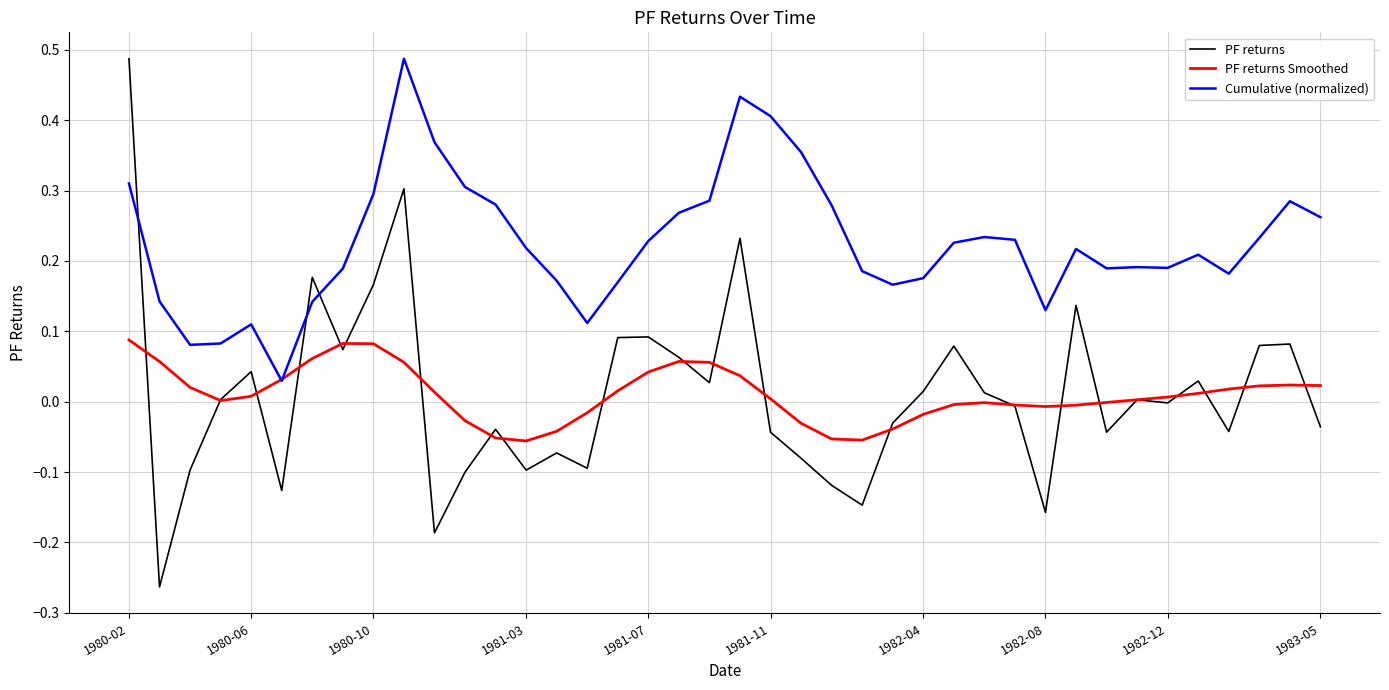

At how many categories does at least one series exceed 0?

40